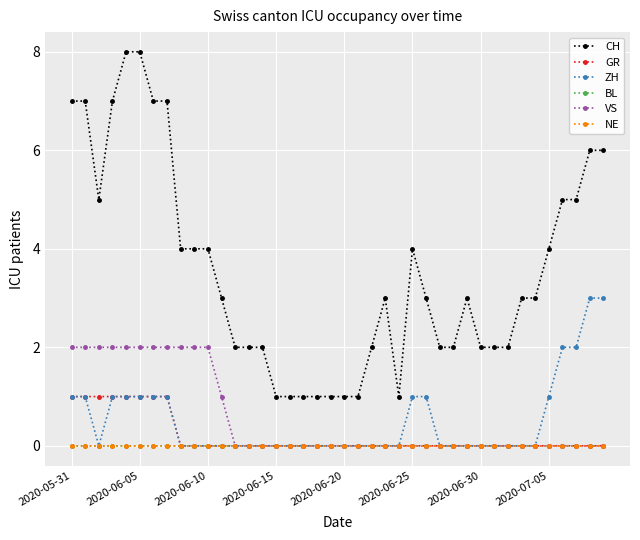

Is this an area chart (filled region under the line)?

No